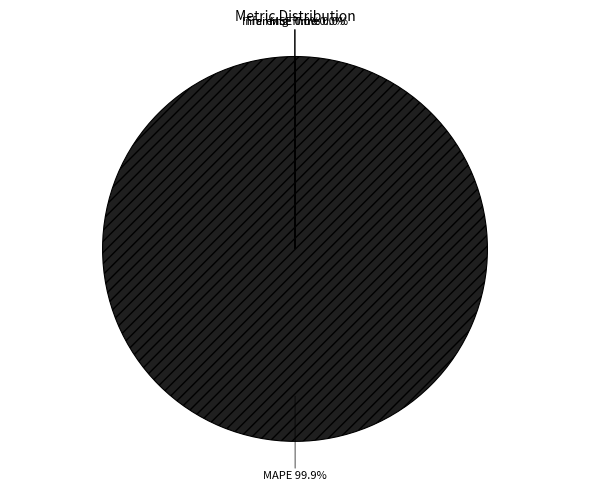

Which slice represents more than half of the pie?

MAPE